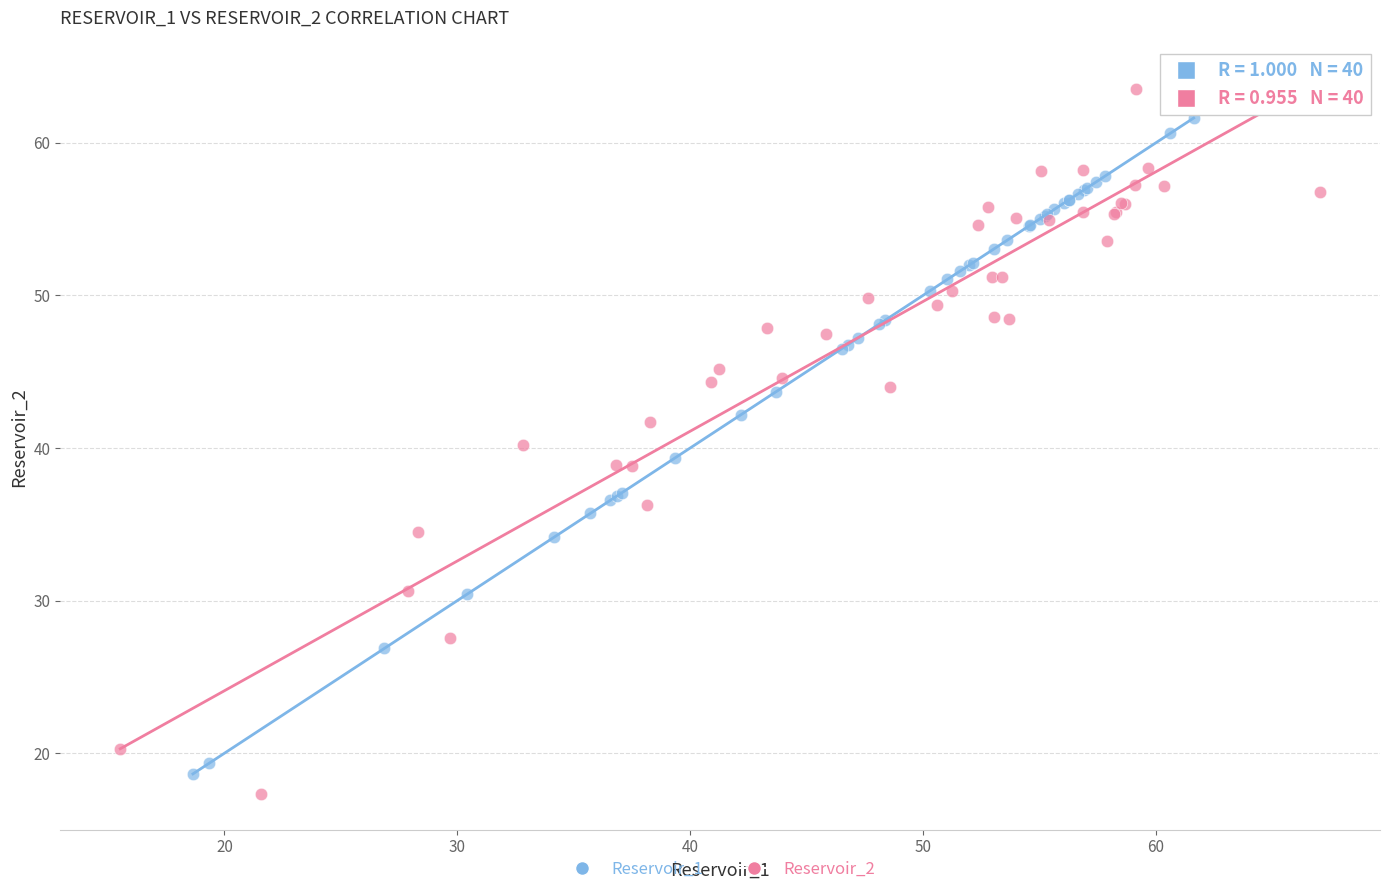

What are all the series names shown in the legend?

Reservoir_1, Reservoir_2